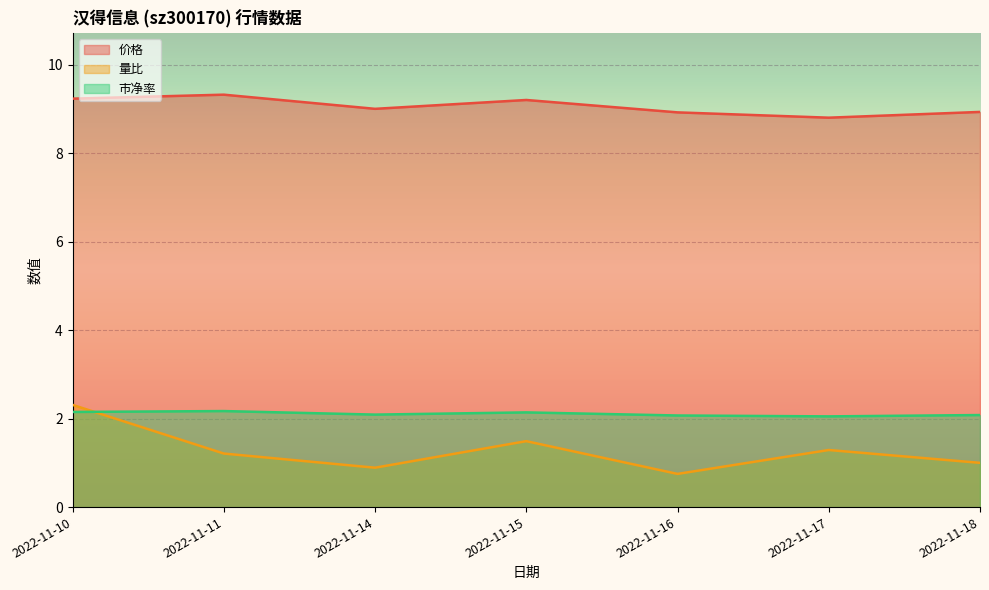

What is the difference between the second highest and second lowest values in the 量比 series?

0.6